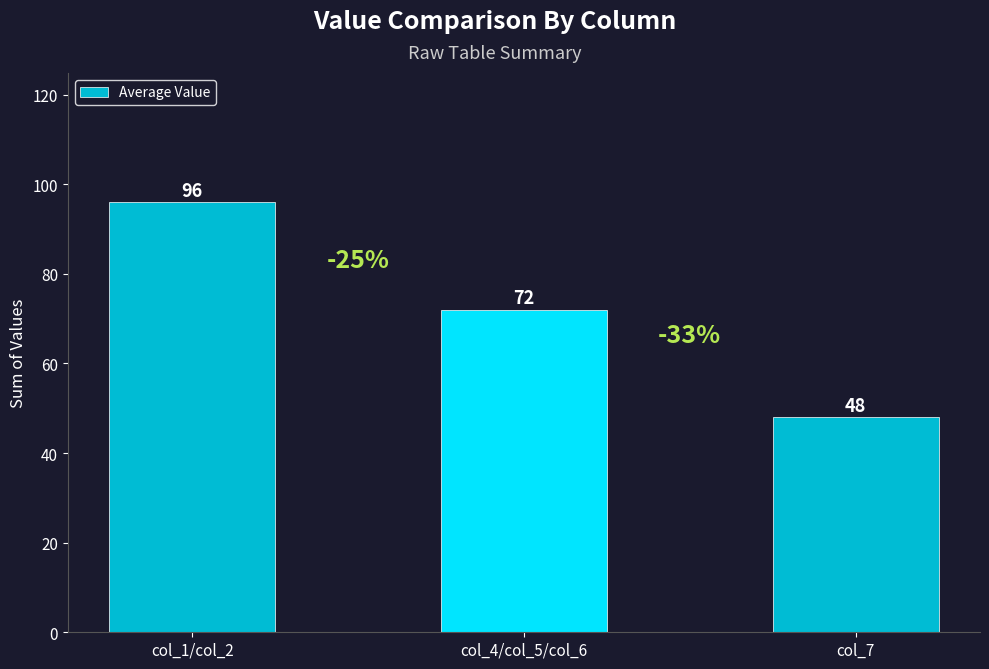

How many bars are there in total?

3